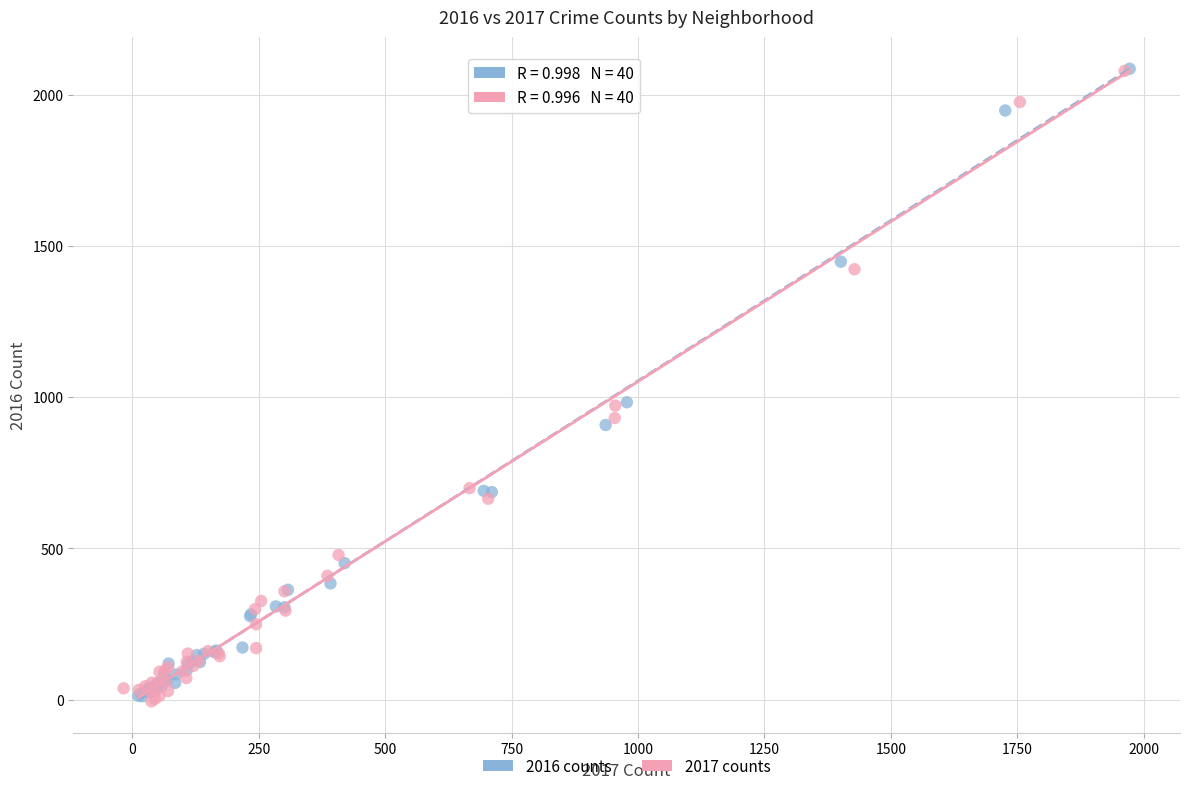

What are all the series names shown in the legend?

2016 counts, 2017 counts